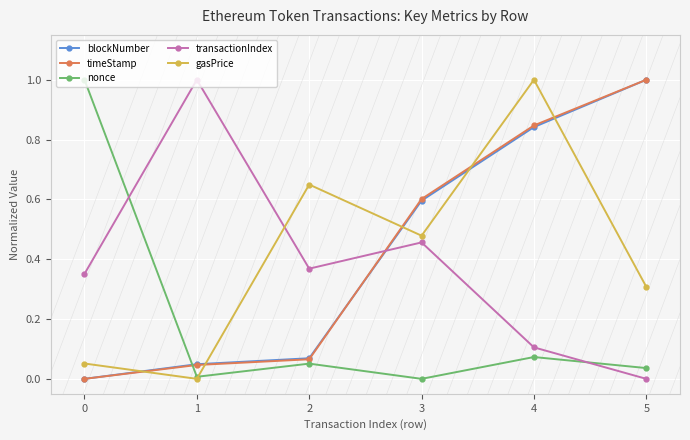

What is the total value across all series at 3?

2.1